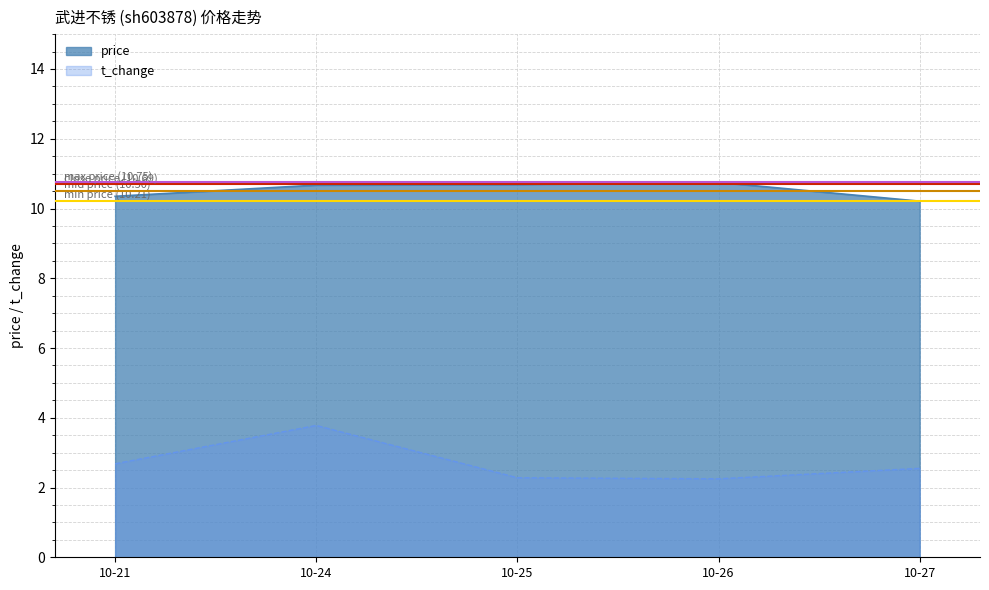

Count the number of categories in the chart.

5